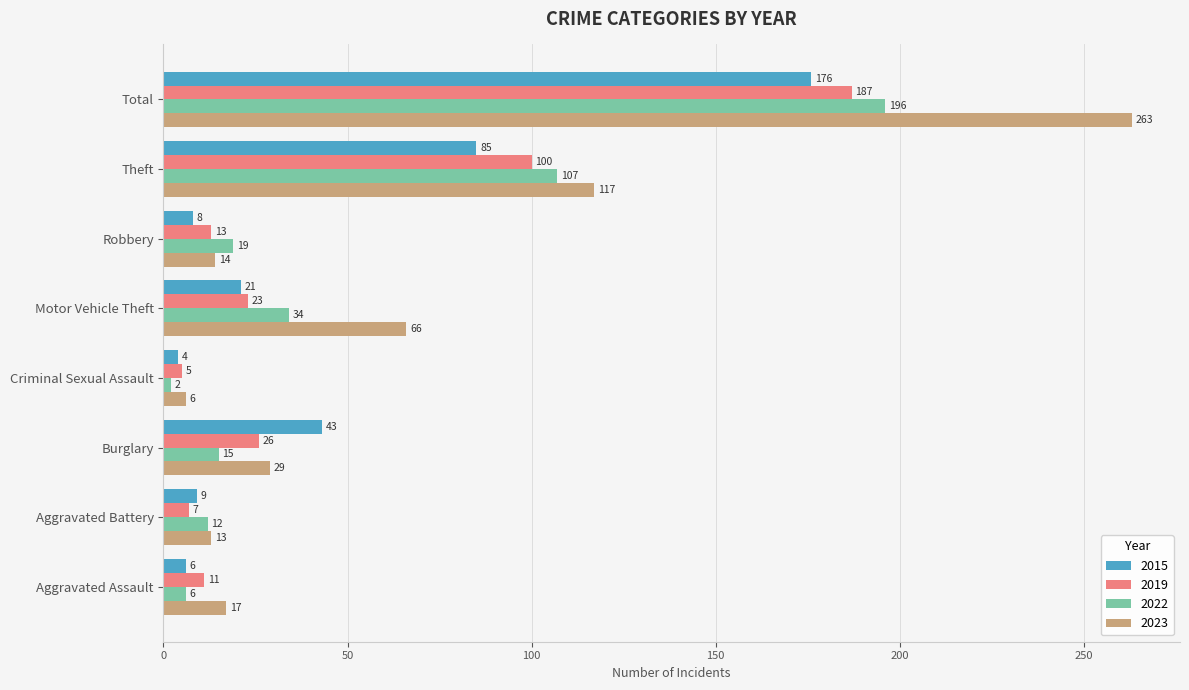

How many data points does each series have?

8